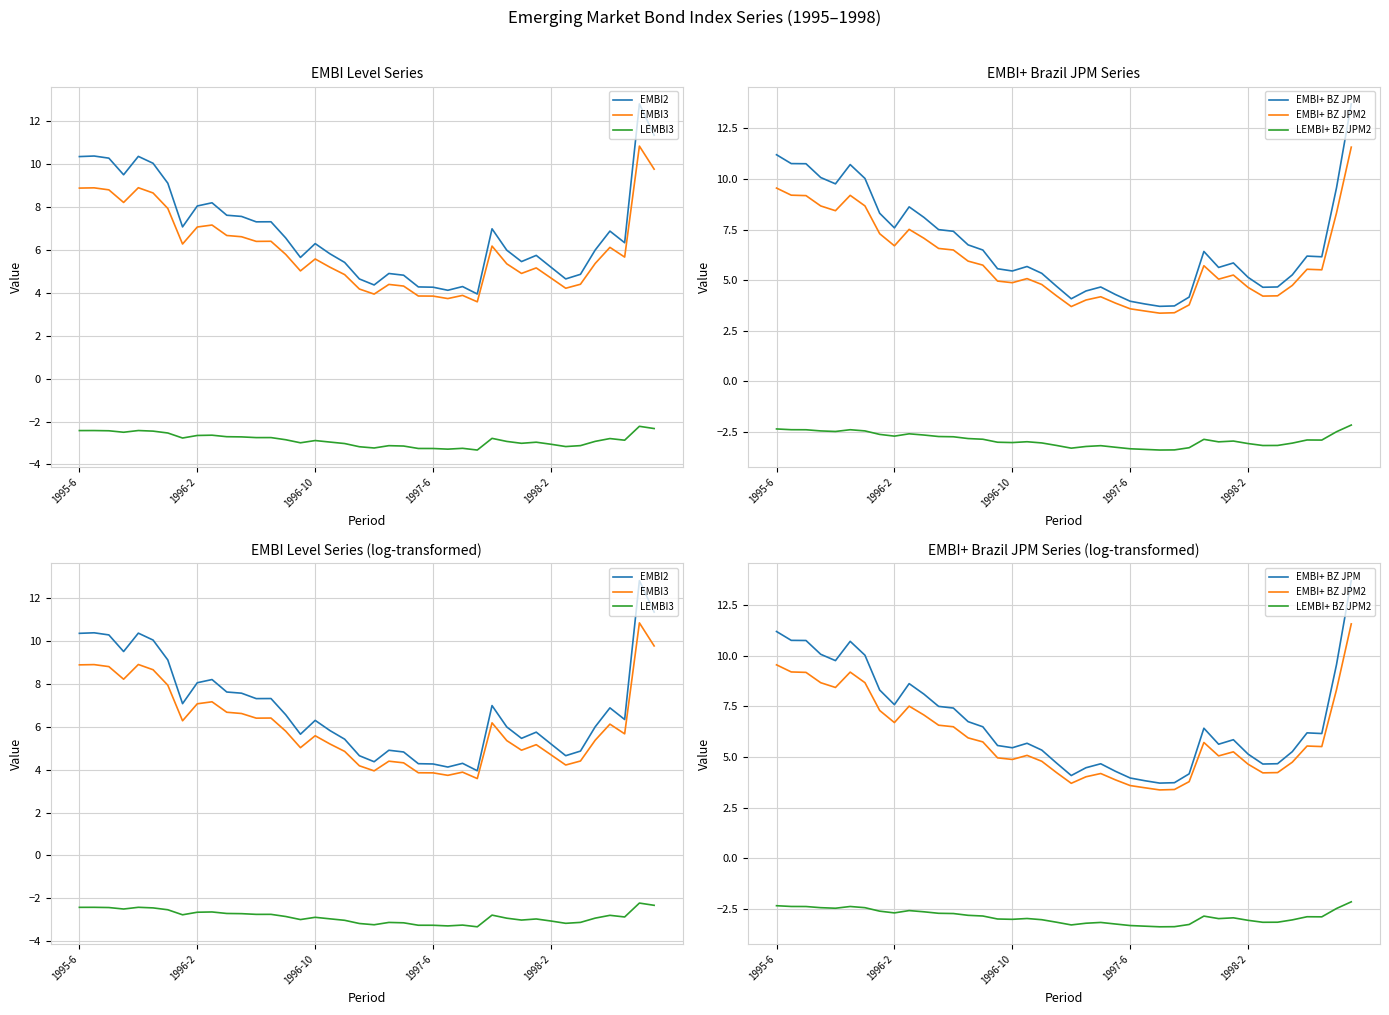

What is the difference between the highest and lowest values at 30?

8.6